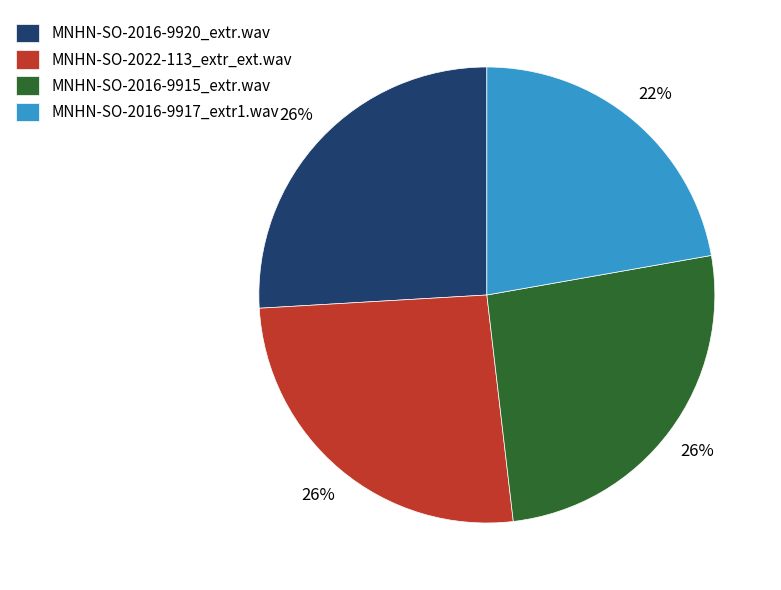

Does MNHN-SO-2016-9920_extr.wav account for over 50% of the chart?

No